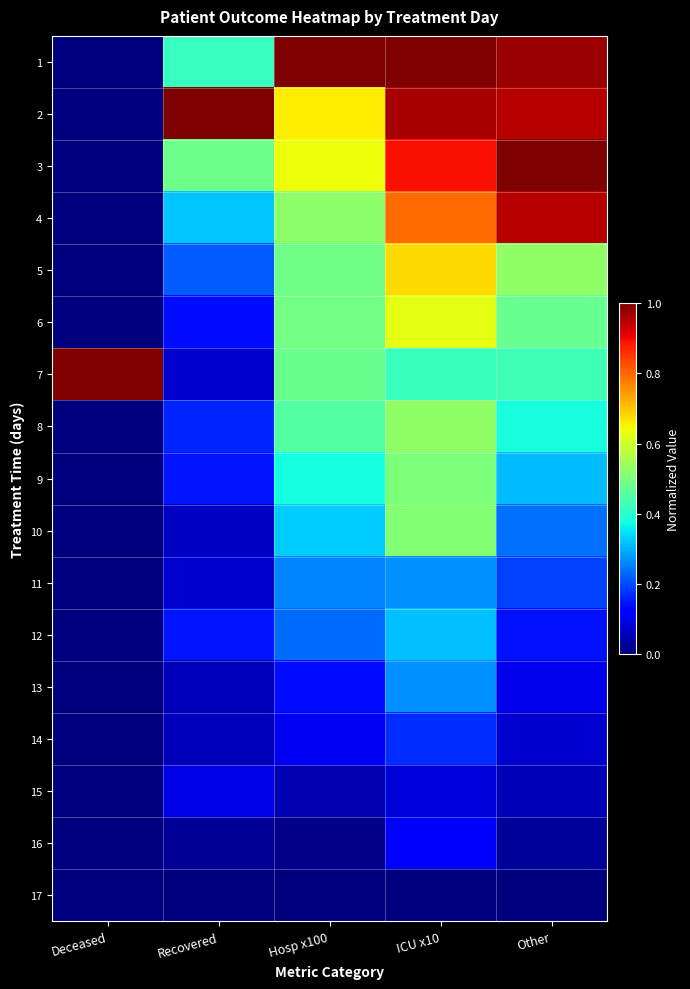

Between Recovered and ICU x10, which is larger?

ICU x10